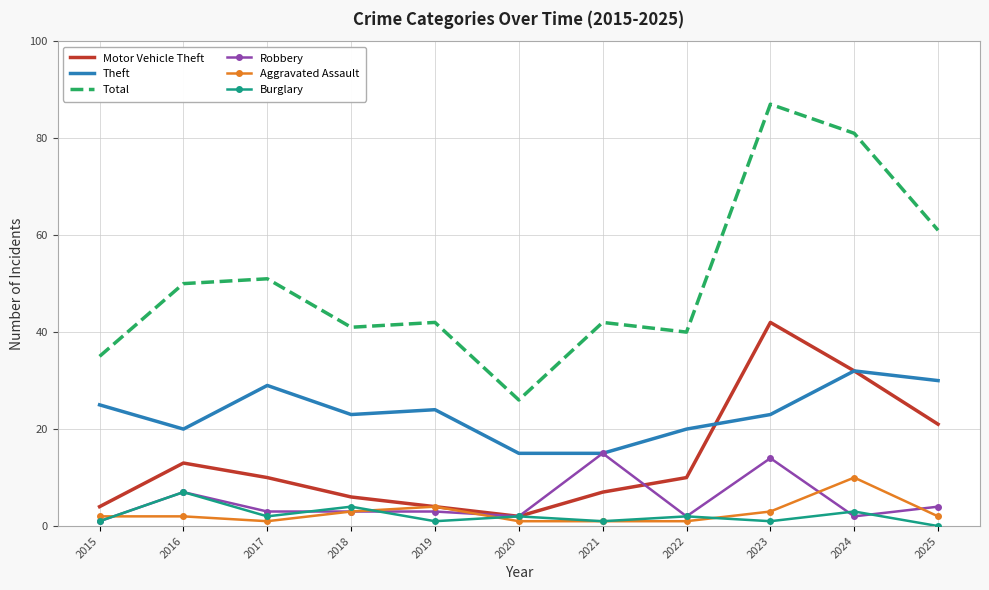

Is the value of Robbery at 2016 greater than the value of Total at 2024?

No